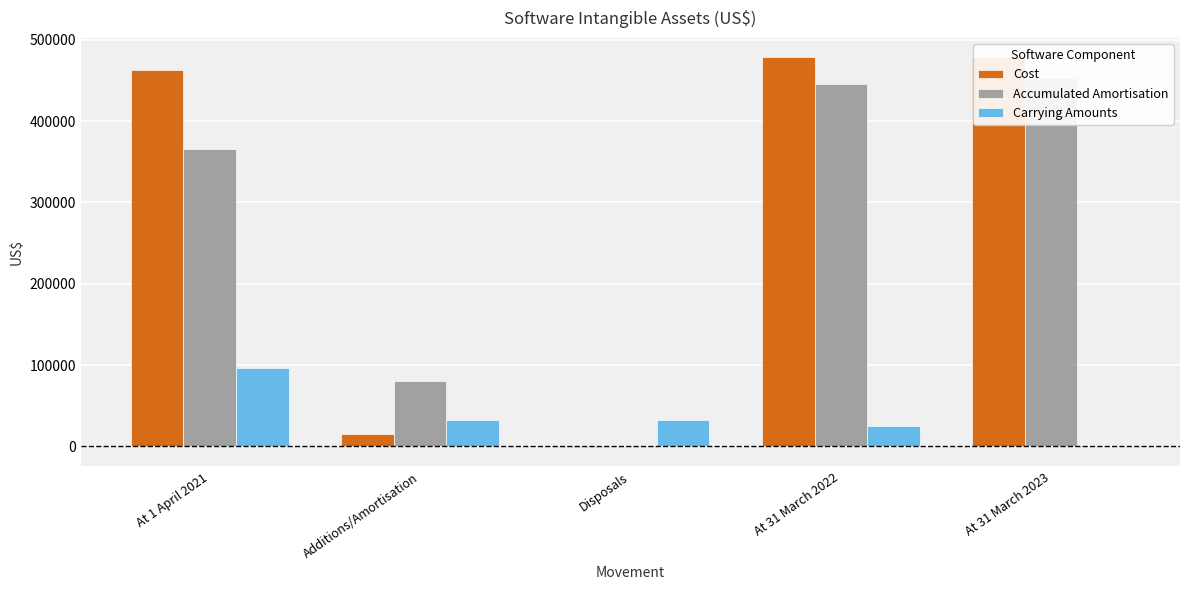

Is the value of Carrying Amounts at Additions/Amortisation greater than the value of Accumulated Amortisation at At 31 March 2022?

No